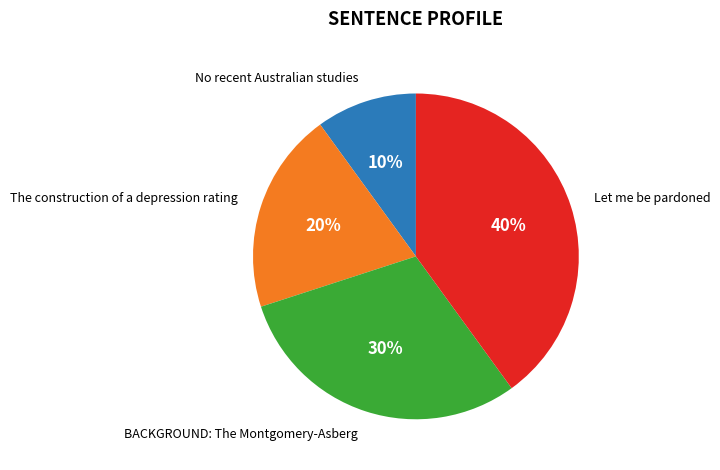

To the nearest percent, what percentage of the pie is No recent Australian studies?

10%